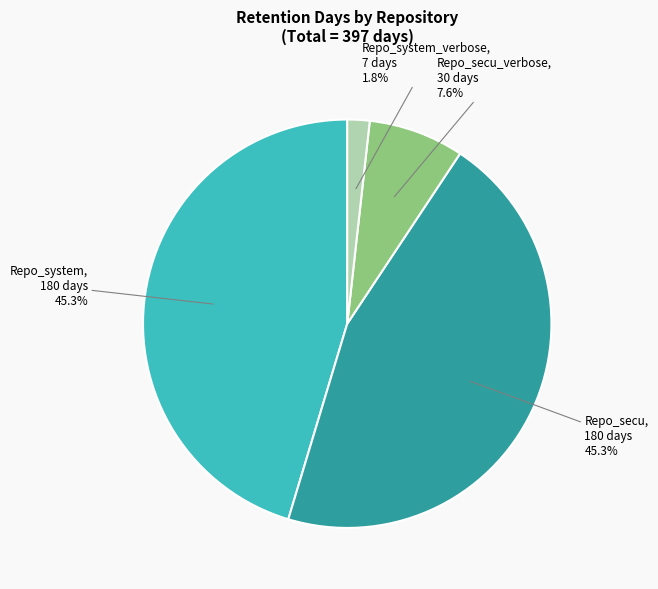

What percentage is the Repo_secu slice, to the nearest percent?

45%